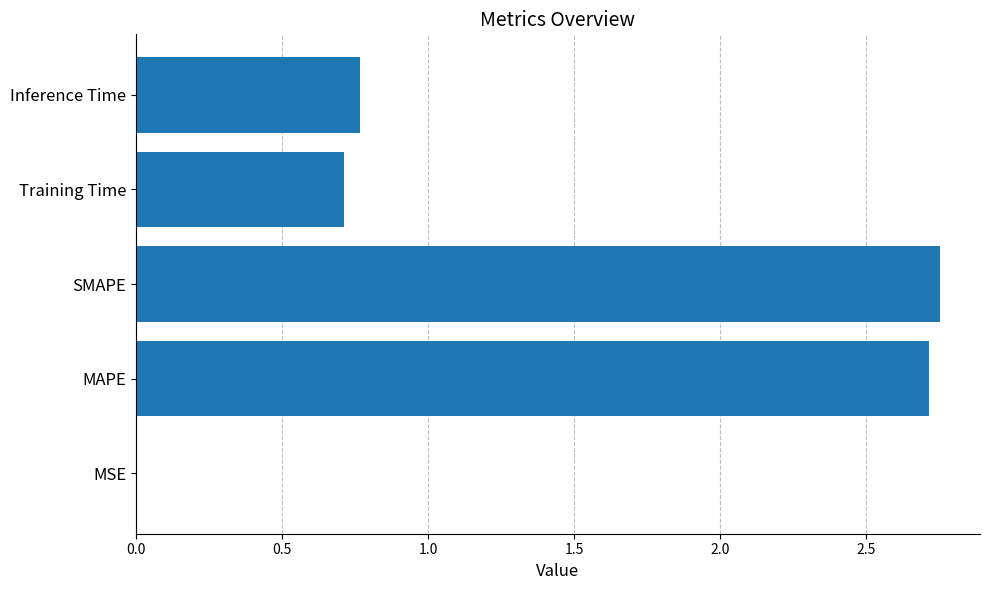

Between MAPE and Inference Time, which is larger?

MAPE